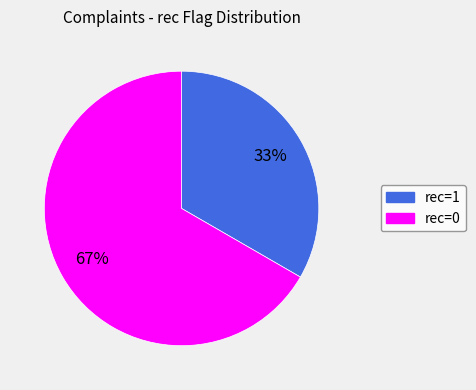

Does any single category account for the majority?

Yes